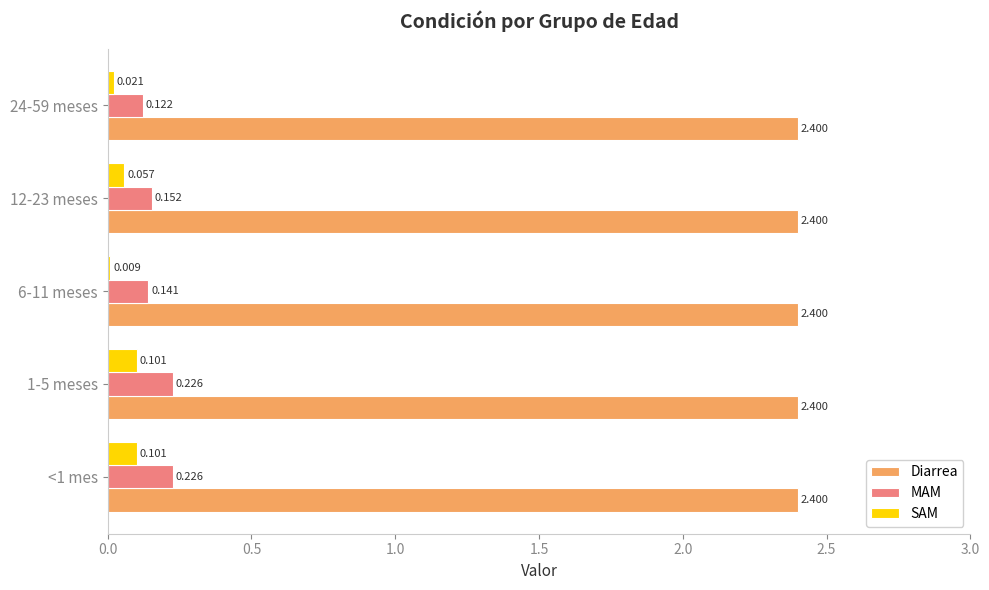

Which series has the largest total across all categories?

Diarrea